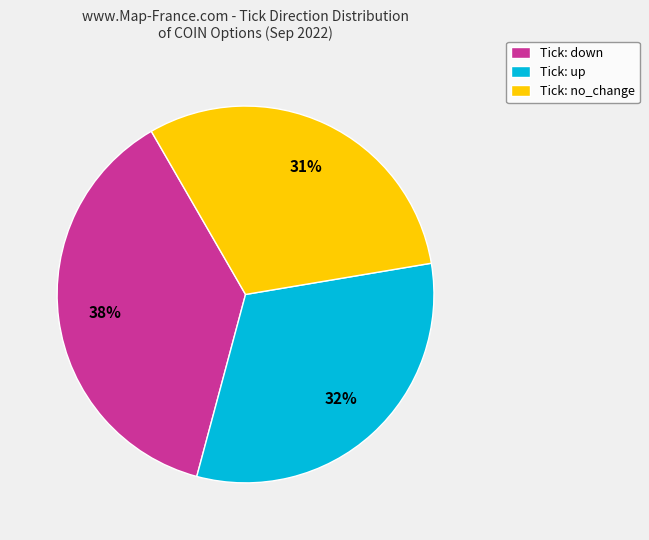

To the nearest percent, what is the difference between the Tick: no_change and Tick: up slice percentages?

1%